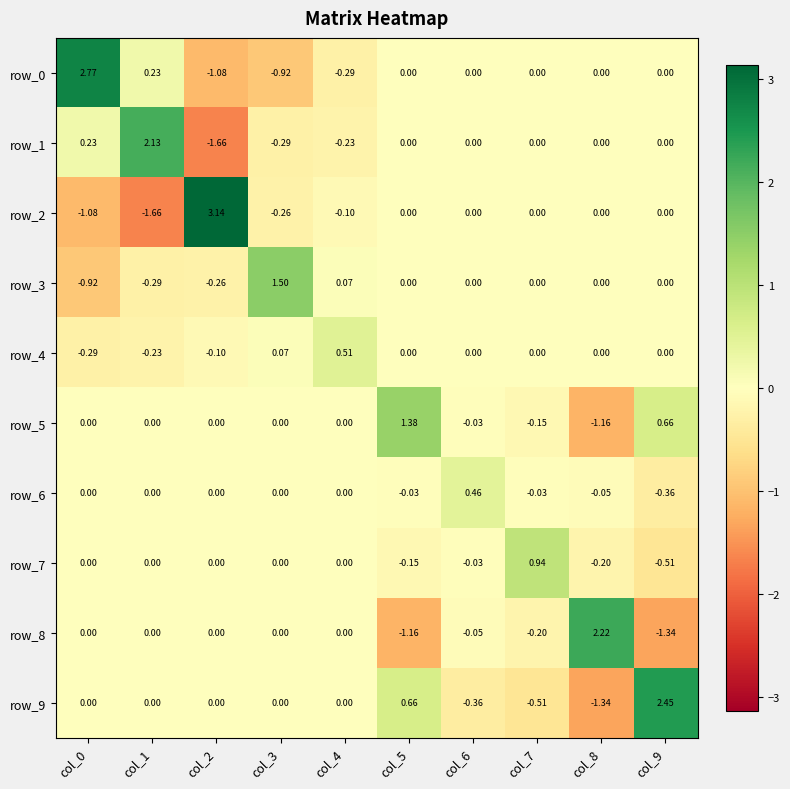

Count the number of data series in this chart.

10